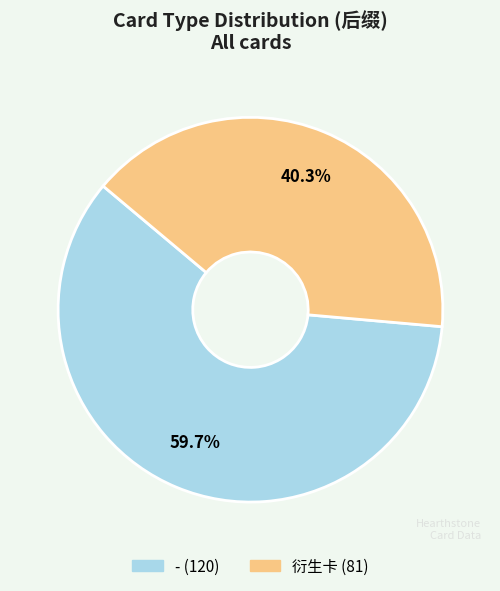

Is the sum of - and 衍生卡 greater than half?

Yes